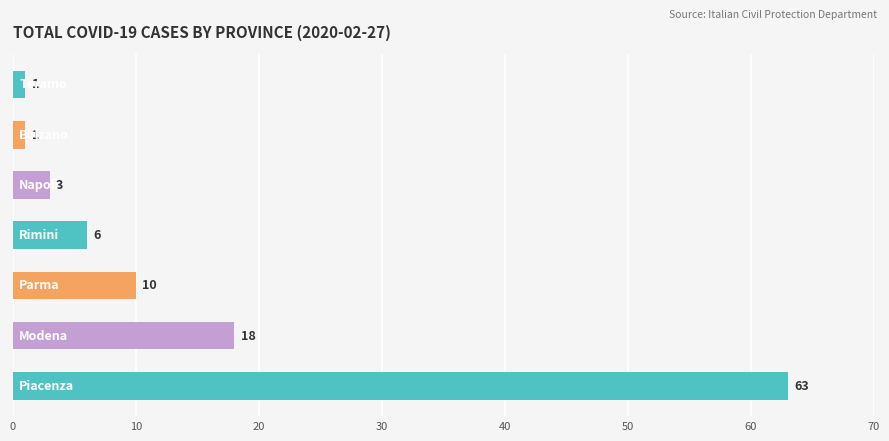

What is the greatest value displayed?

63